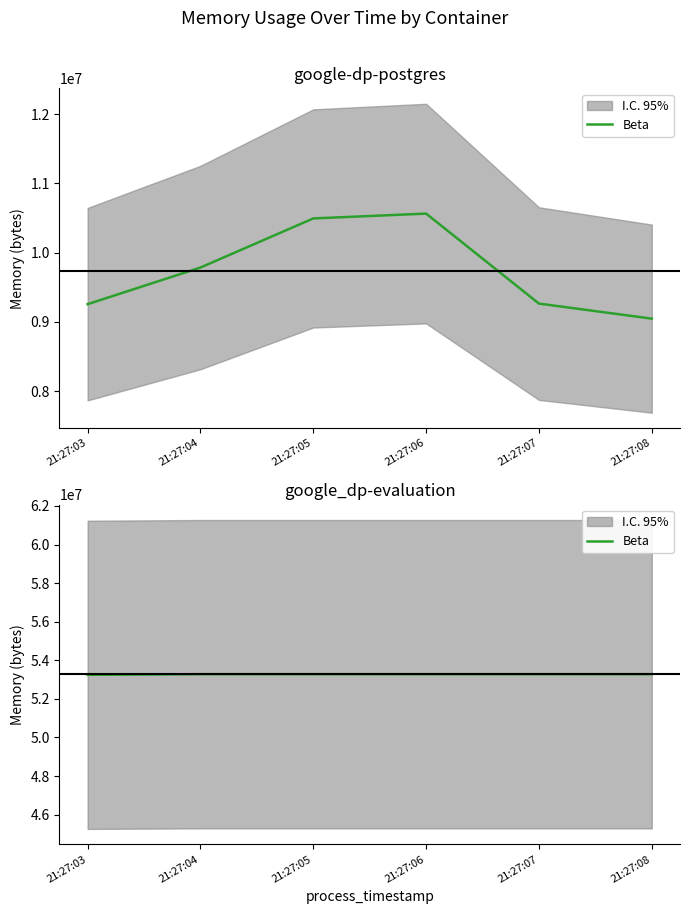

Rank the categories by value from lowest to highest.

21:27:03, 21:27:04, 21:27:05, 21:27:06, 21:27:07, 21:27:08